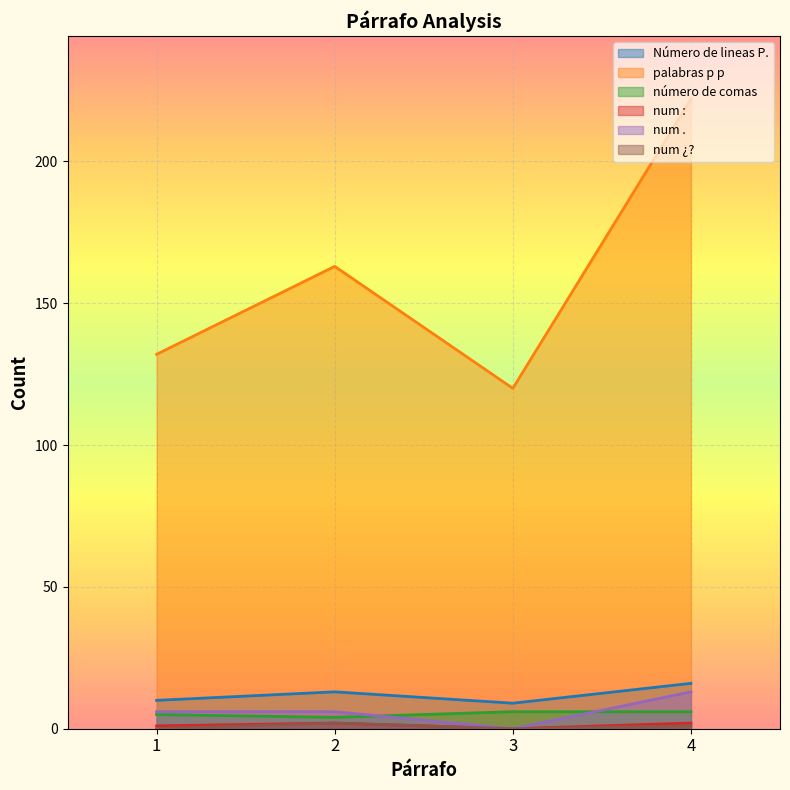

How many values in the num ¿? series exceed 1?

1